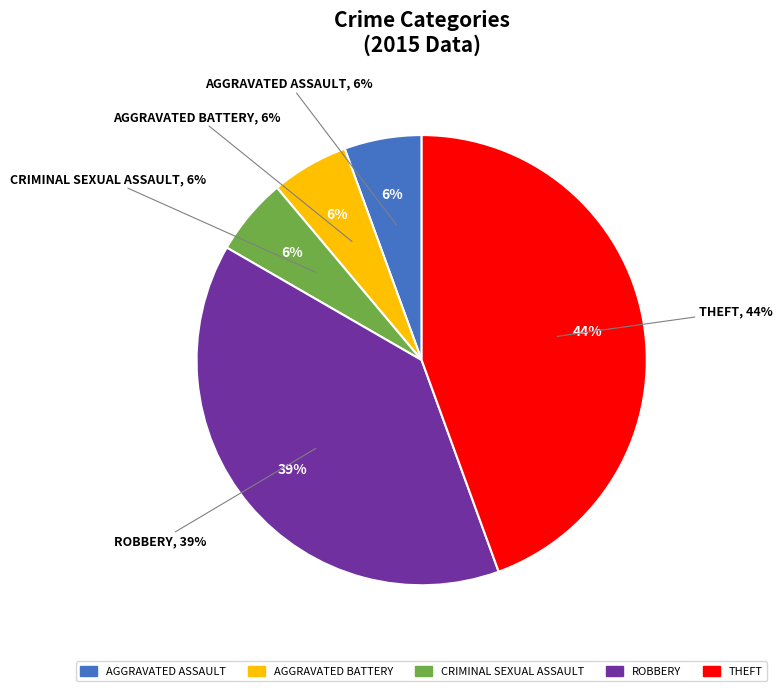

Is it true that Aggravated Battery is 6% of the pie?

True